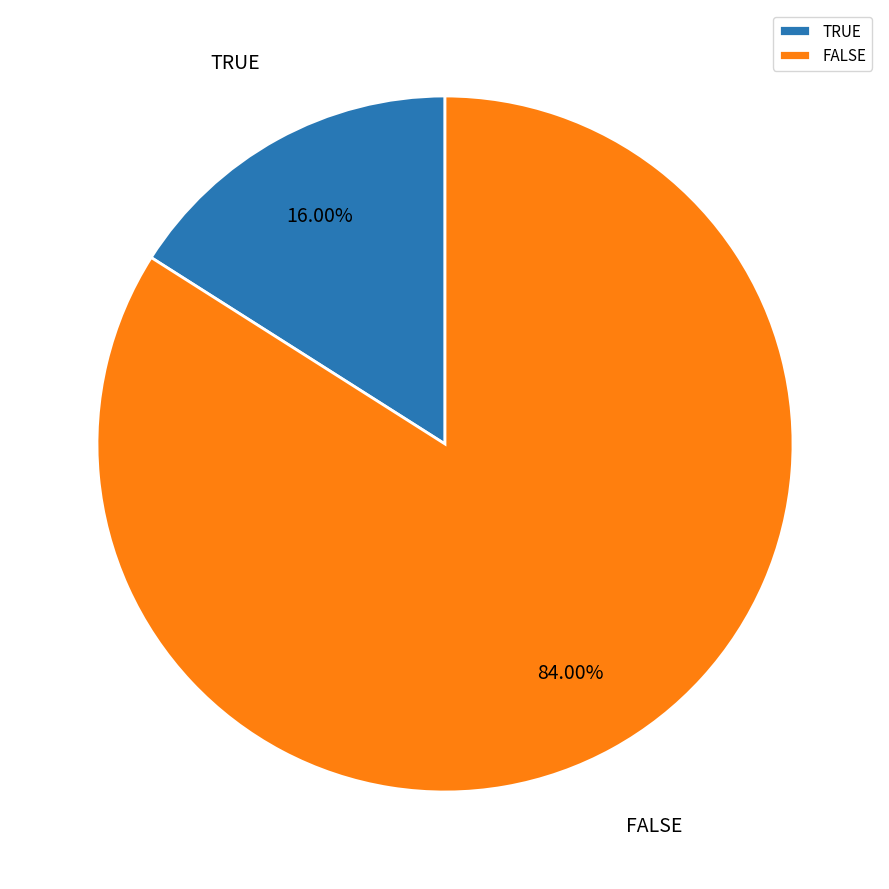

What portion of the pie excludes TRUE?

84.0%